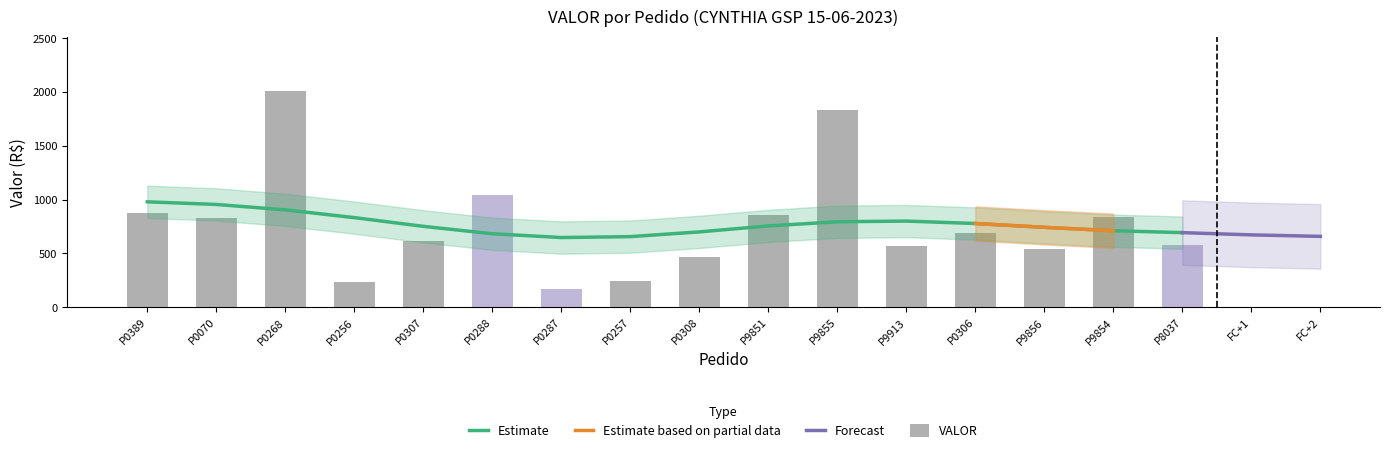

Does the chart contain any negative values?

No